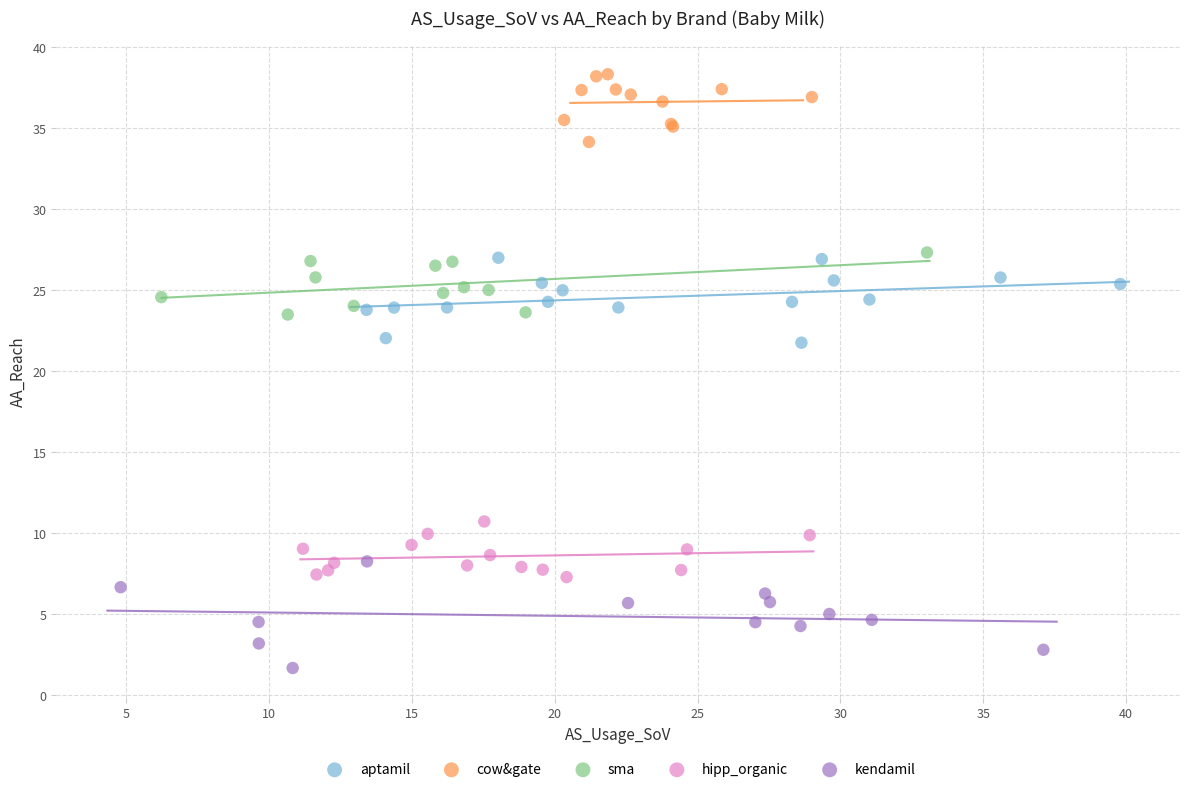

Which series has the widest spread of Y values?

kendamil